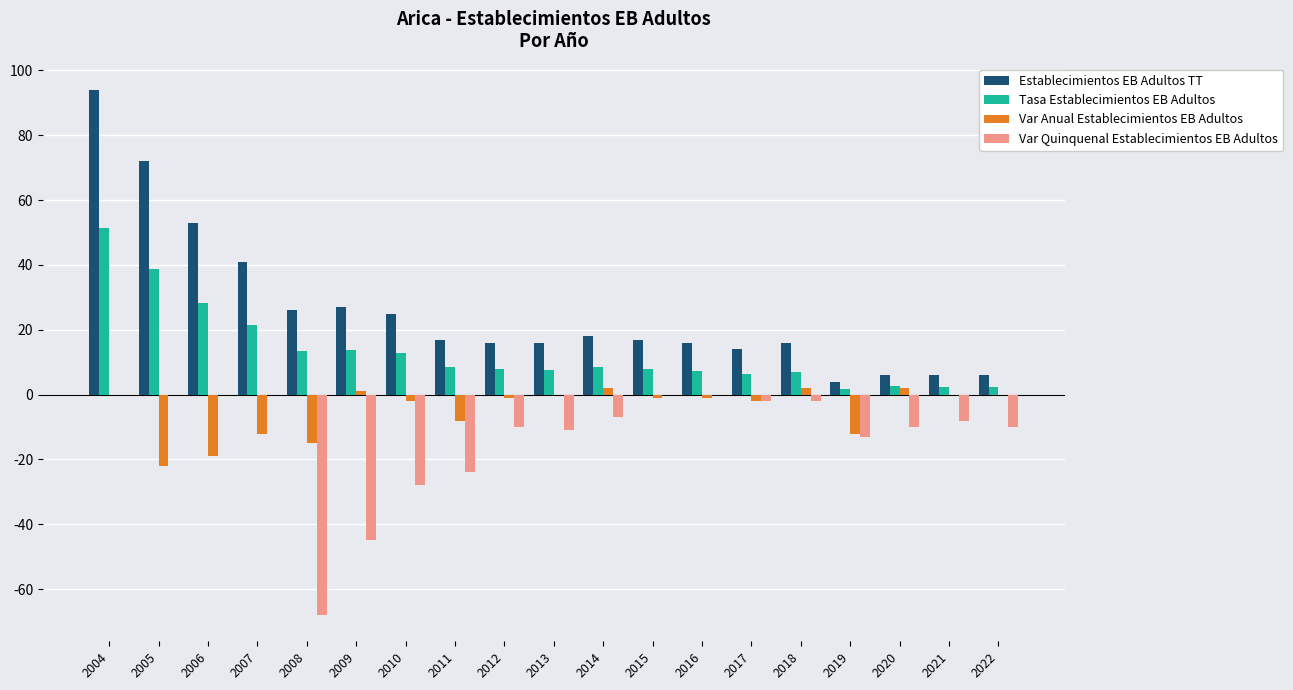

At which label does Var Anual Establecimientos EB Adultos first exceed -1?

2004